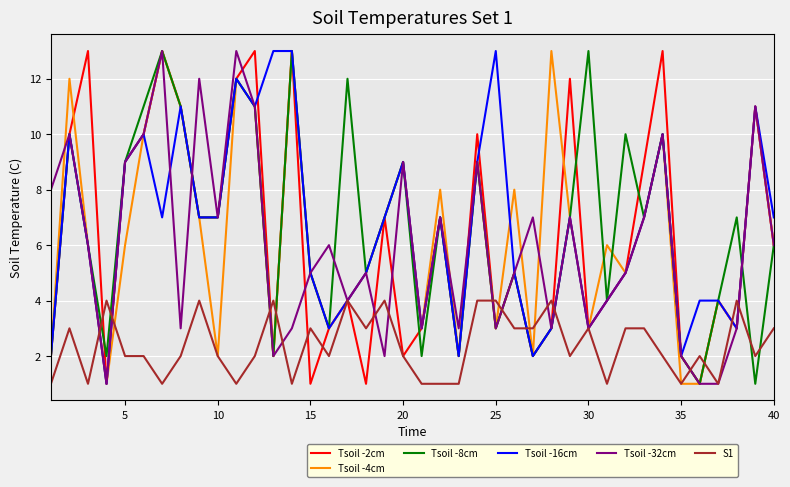

What is the difference between the second highest and second lowest values in the Tsoil -16cm series?

11